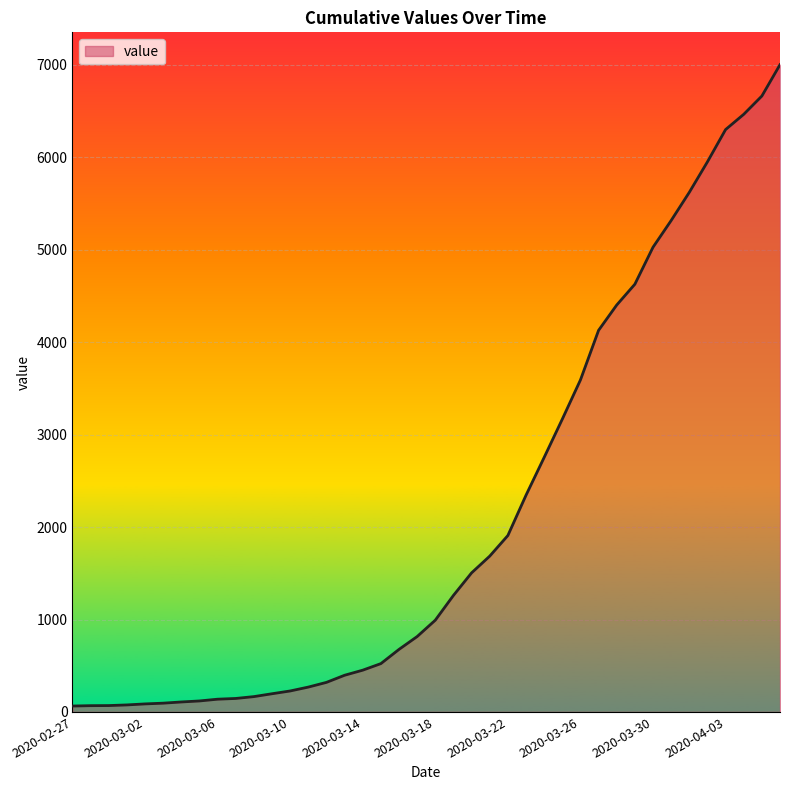

What is the smallest value displayed?

64